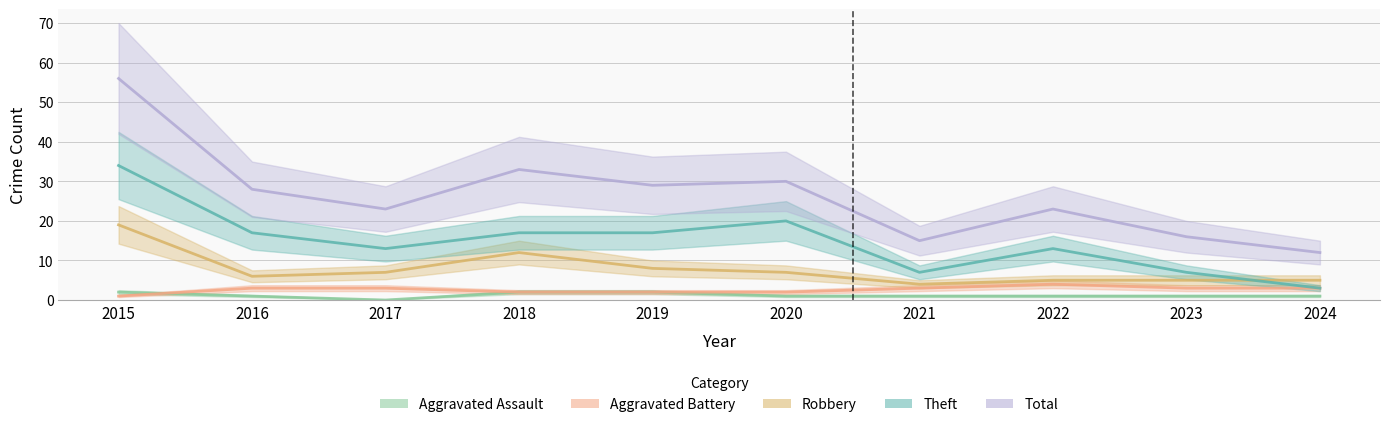

True or false: Robbery and Aggravated Assault cross at least once.

False